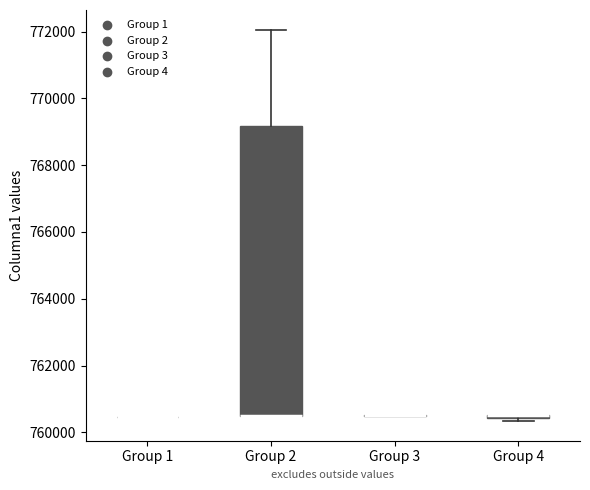

Which box is the tallest, from its lower edge to its upper edge?

Group 2